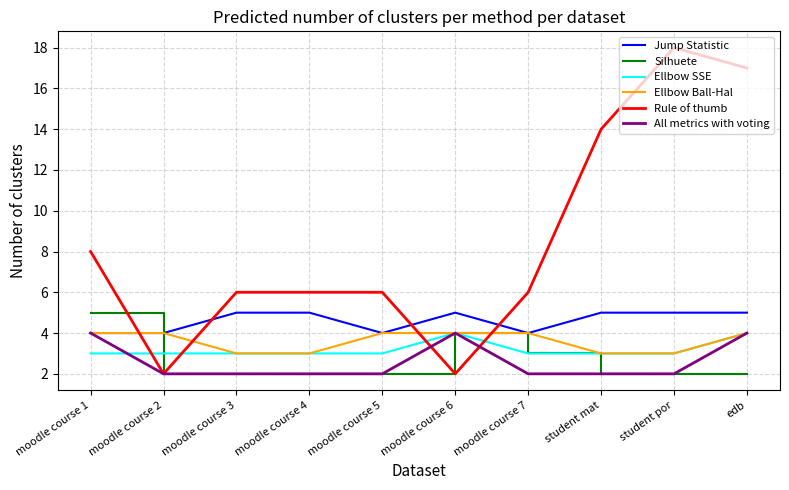

What is the sum of all Ellbow Ball-Hal values?

36